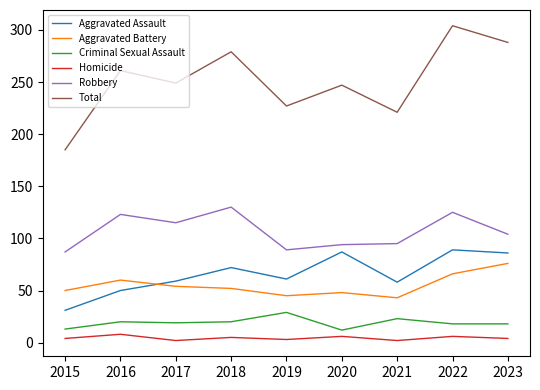

Which category has the lowest value in the Aggravated Assault series?

2015